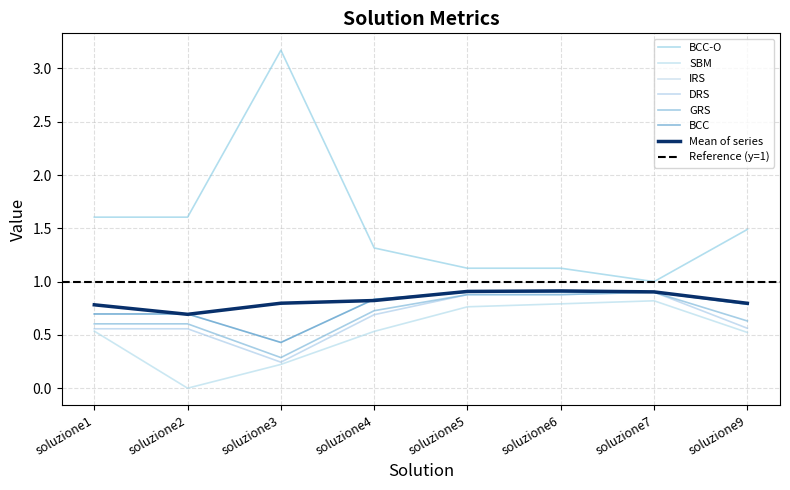

What is the maximum value shown in the chart?

3.2